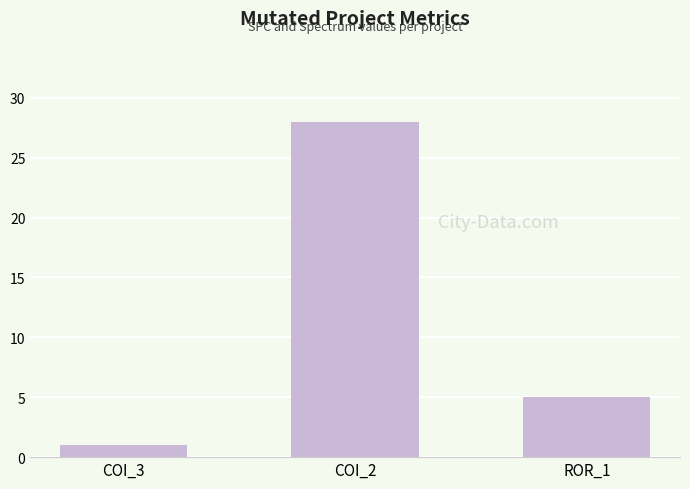

What is the ratio of the value at COI_3 to the value at ROR_1?

0.2